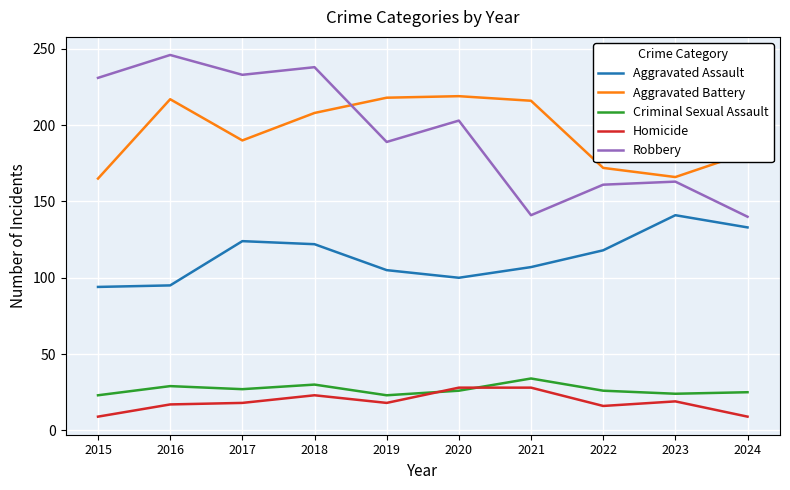

Is it true that Robbery equals 246 at 2016?

True